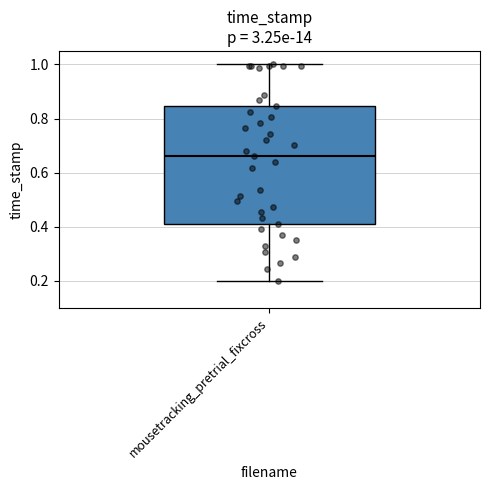

Transcribe this box plot: give where the median line is, the range the box spans, and where the two whiskers end, as read against the y-axis. The values are not printed on the chart, so give them approximately, as read against the axis.

median 0.66, box 0.42 to 0.84, whiskers 0.20 to 1.00